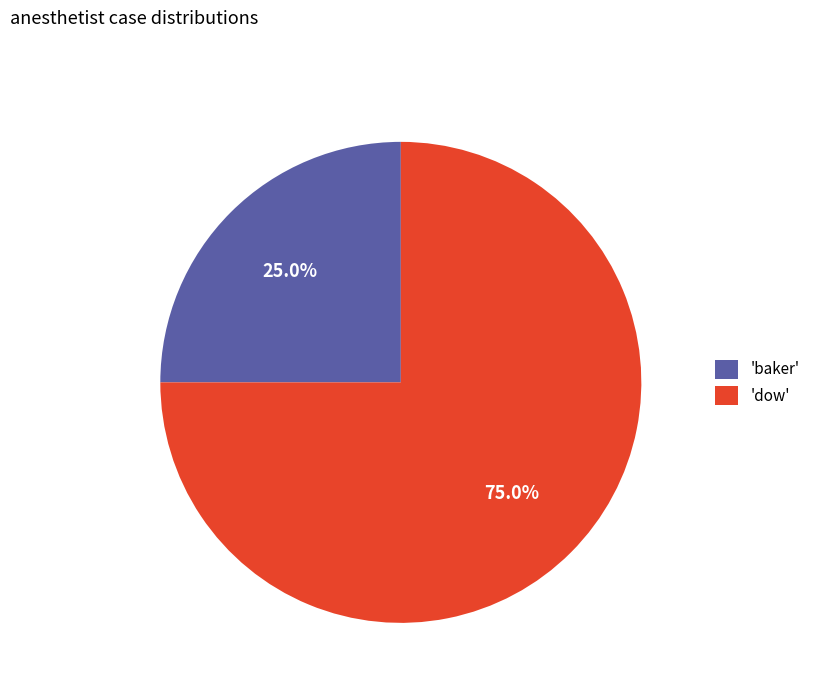

Count the number of slices in the pie.

2